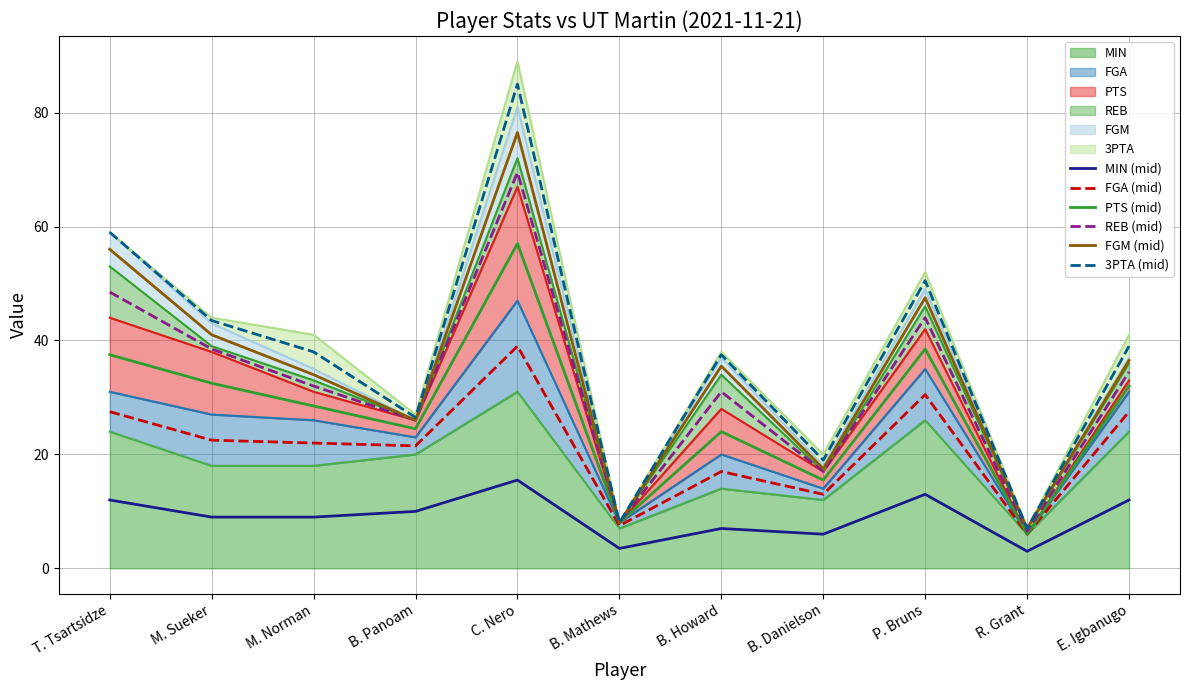

What is the lowest value of the FGM (mid) series?

7.0